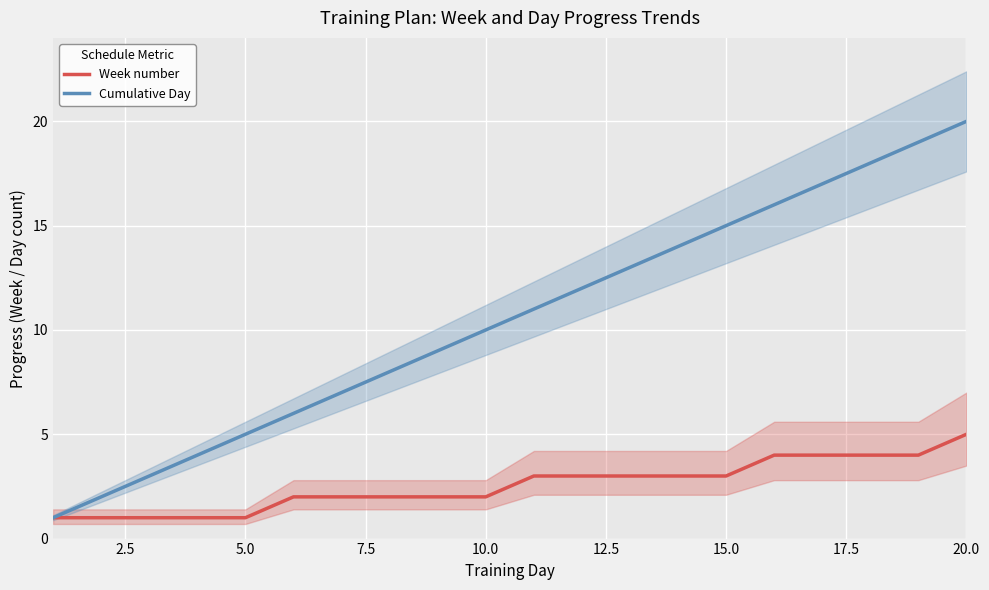

At which category is the sum across all series the highest?

19